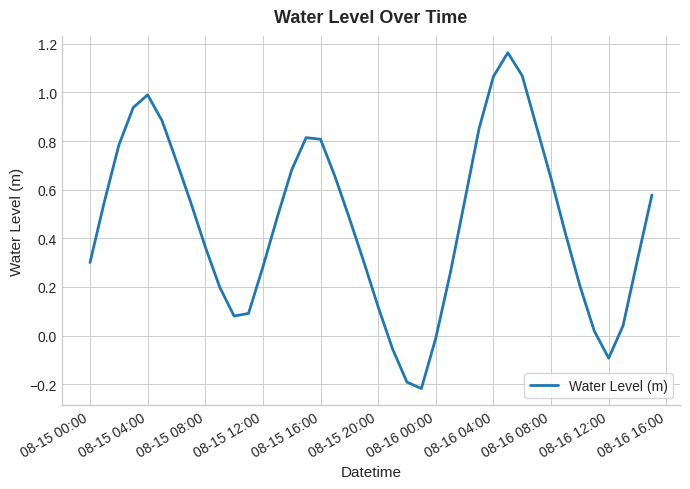

What is the difference between the maximum and minimum values?

1.4